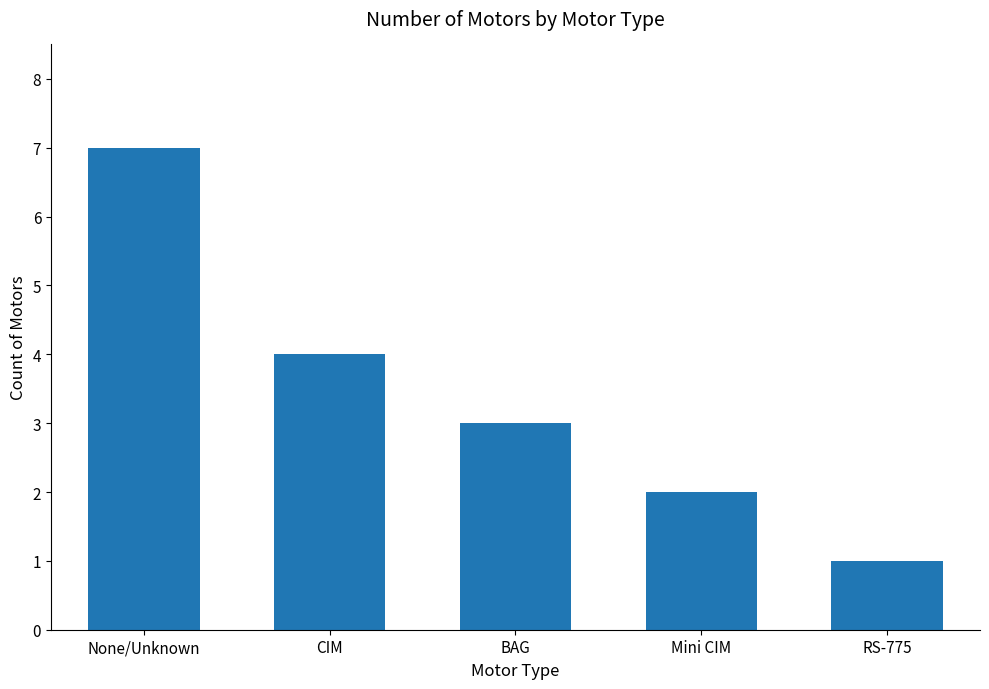

At which category does the chart reach its peak across all series?

None/Unknown